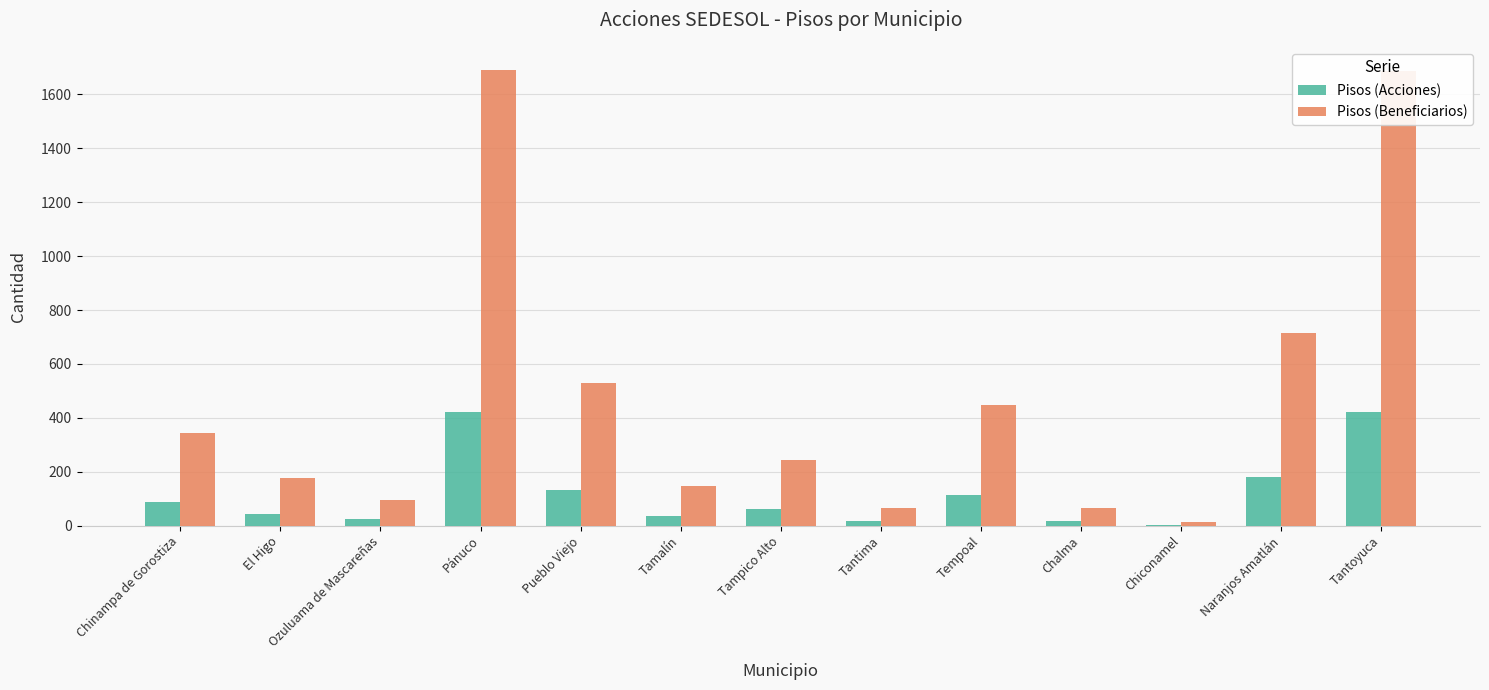

Between Tantima and Tempoal, which series saw the biggest shift?

Pisos (Beneficiarios)